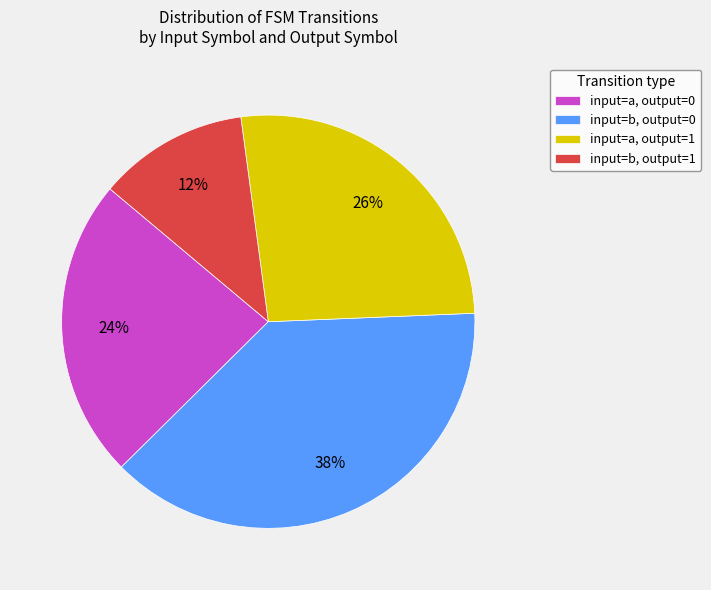

To the nearest percent, what is the average slice percentage?

25%